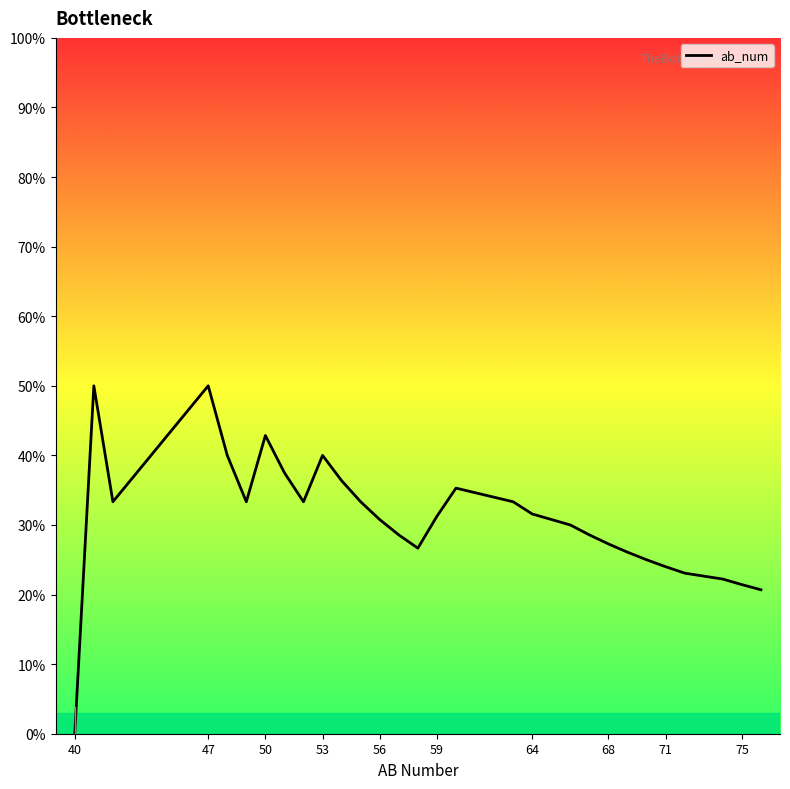

Is this an area chart (filled region under the line)?

No